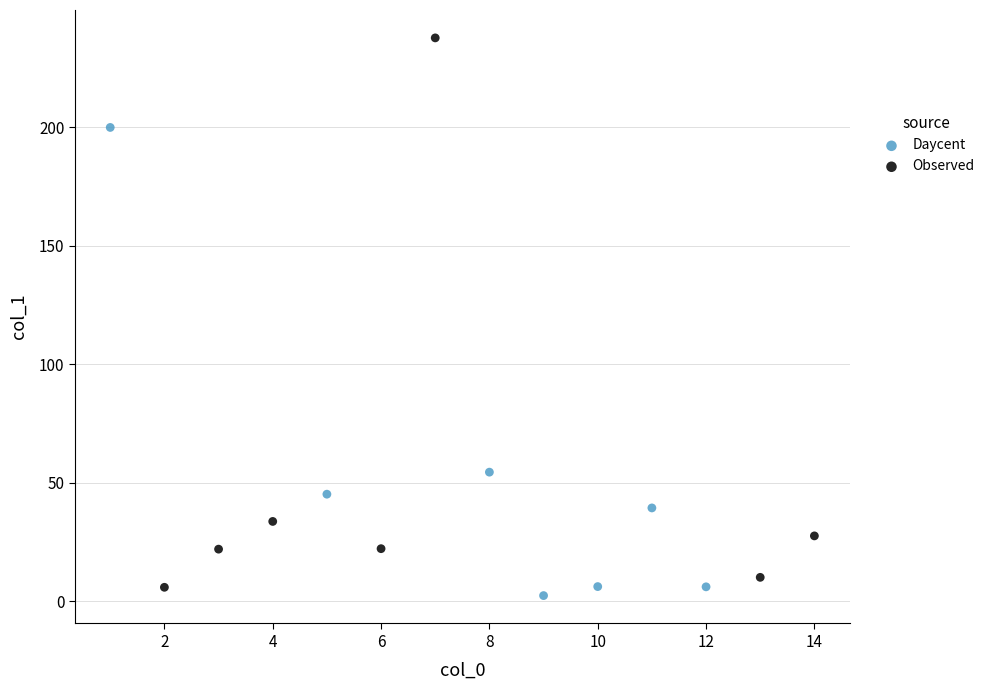

Which series reaches the minimum Y coordinate?

Daycent